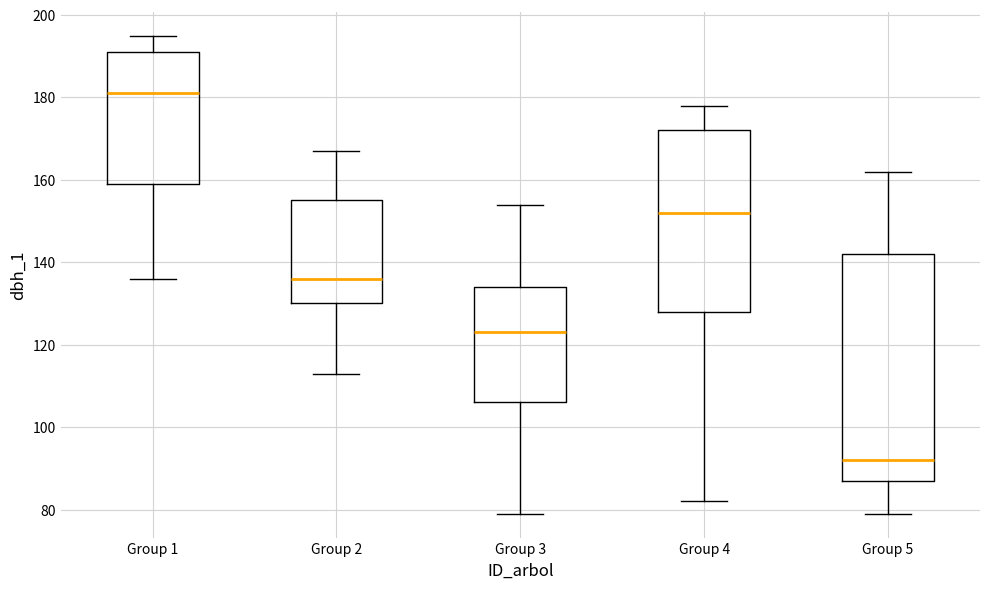

Comparing the boxes themselves (not the whiskers), which one is the tallest?

Group 5